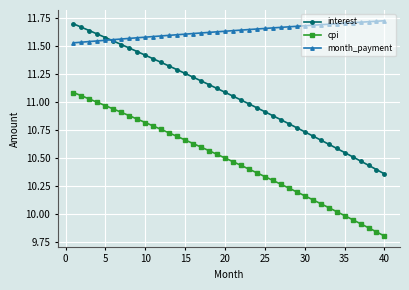

True or false: interest and month_payment cross at least once.

True